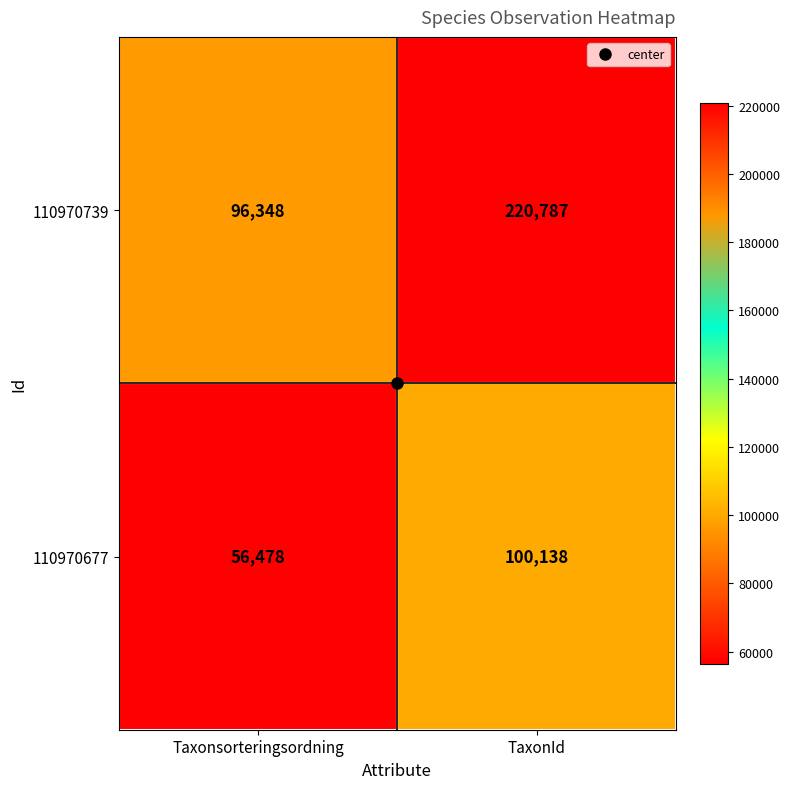

Is it true that 110970739 equals 49650 at TaxonId?

False